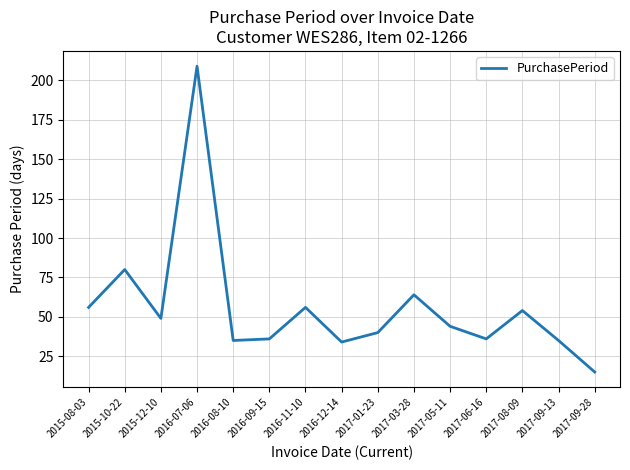

Reading right to left, transcribe all the data shown in this chart.

2017-09-28=15	2017-09-13=35	2017-08-09=54	2017-06-16=36	2017-05-11=44	2017-03-28=64	2017-01-23=40	2016-12-14=34	2016-11-10=56	2016-09-15=36	2016-08-10=35	2016-07-06=209	2015-12-10=49	2015-10-22=80	2015-08-03=56